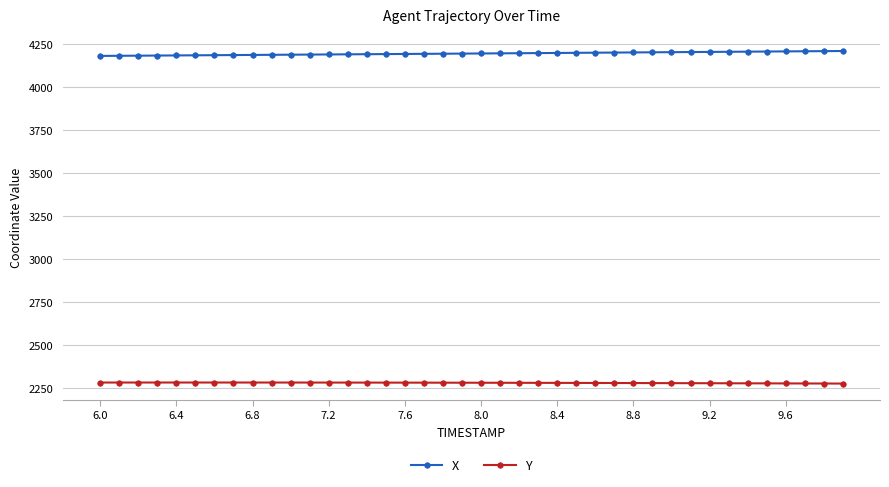

What is the greatest value displayed?

4210.4